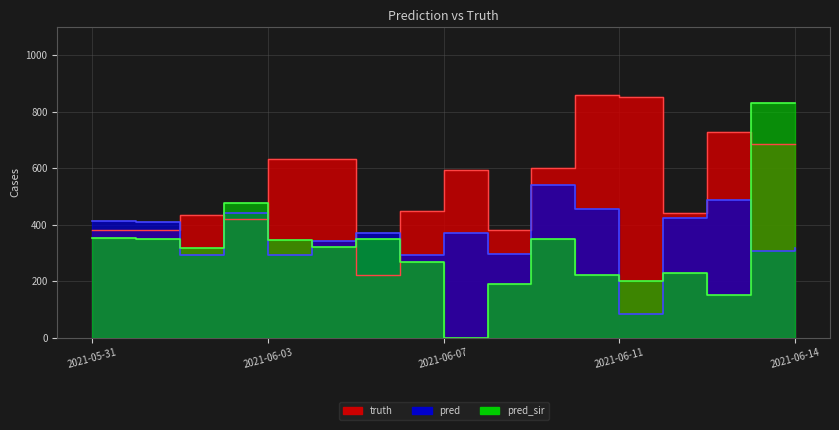

Reading right to left, transcribe all the data shown in this chart.

truth: 687.0	687.0	727.0	443.0	852.0	859.0	600.0	381.0	595.0	447.0	221.0	633.0	634.0	421.0	434.0	381.0	381.0
pred: 319.0	307.0	488.0	424.0	83.0	455.0	542.0	296.0	371.0	292.0	371.0	341.0	292.0	443.0	293.0	410.2	414.9
pred_sir: 830.0	830.0	153.0	228.0	200.0	223.0	351.0	192.0	0.0	268.0	348.0	322.0	347.0	477.0	317.0	349.0	353.5